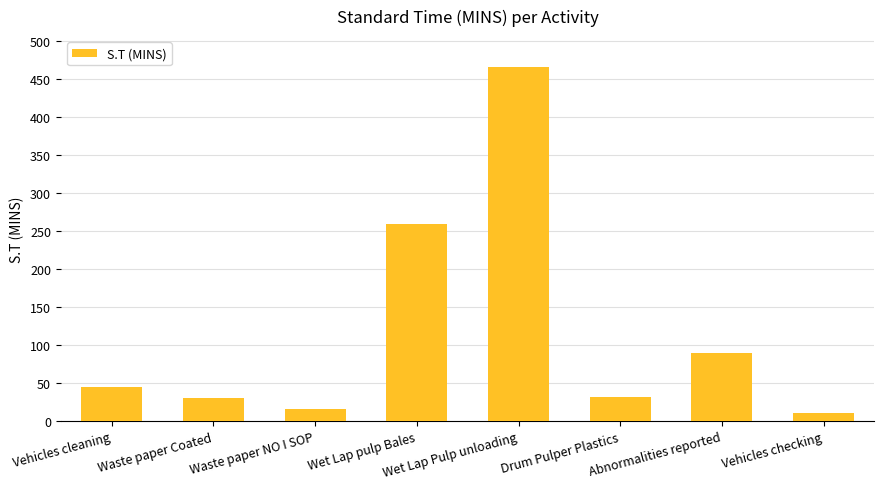

Are the bars grouped side by side (vs. stacked)?

No